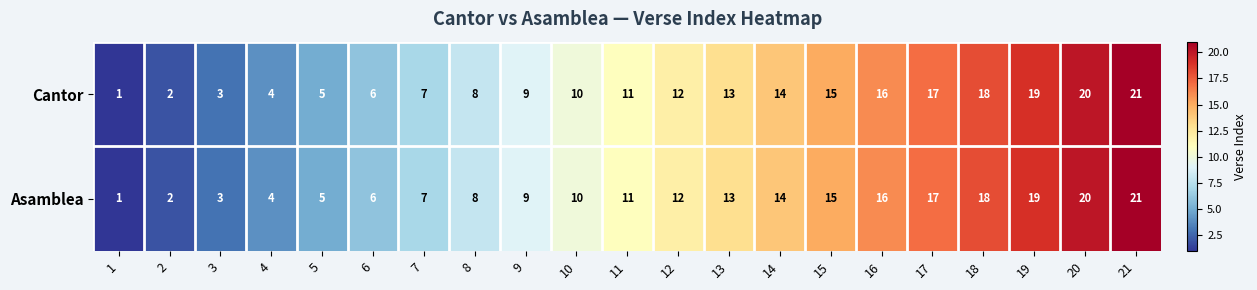

List the labels in order of Asamblea value, largest first.

21, 20, 19, 18, 17, 16, 15, 14, 13, 12, 11, 10, 9, 8, 7, 6, 5, 4, 3, 2, 1